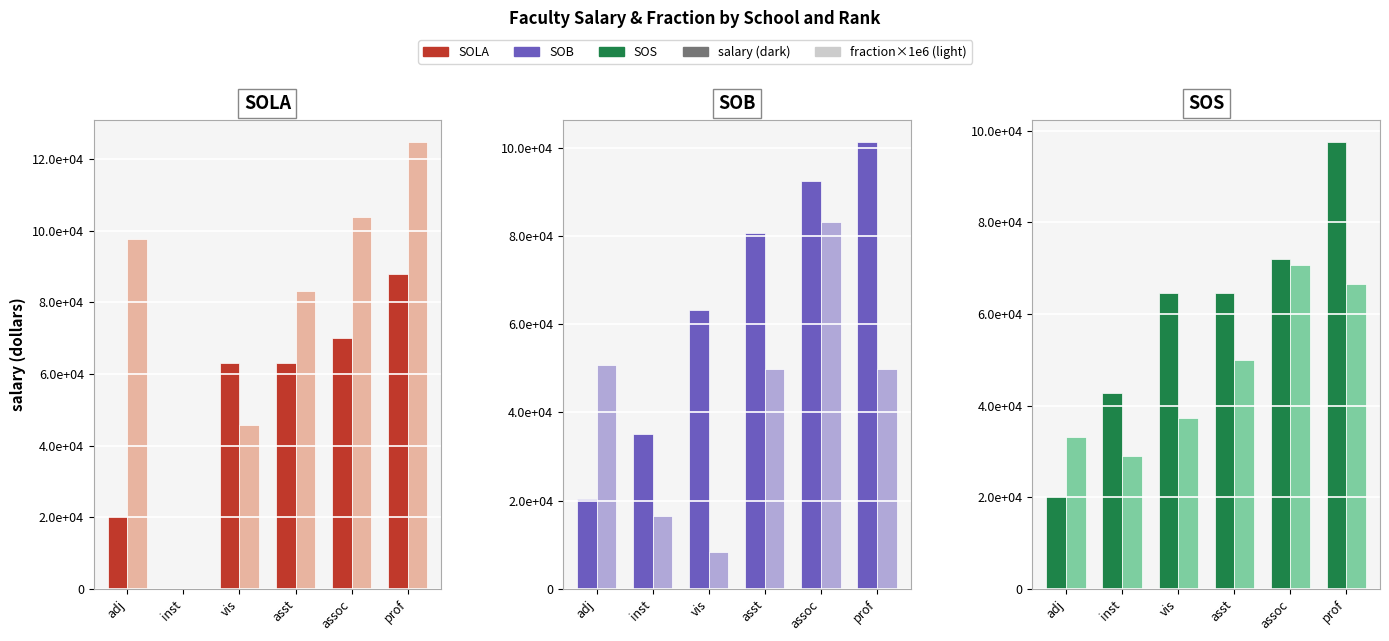

Does the chart contain stacked bars?

No